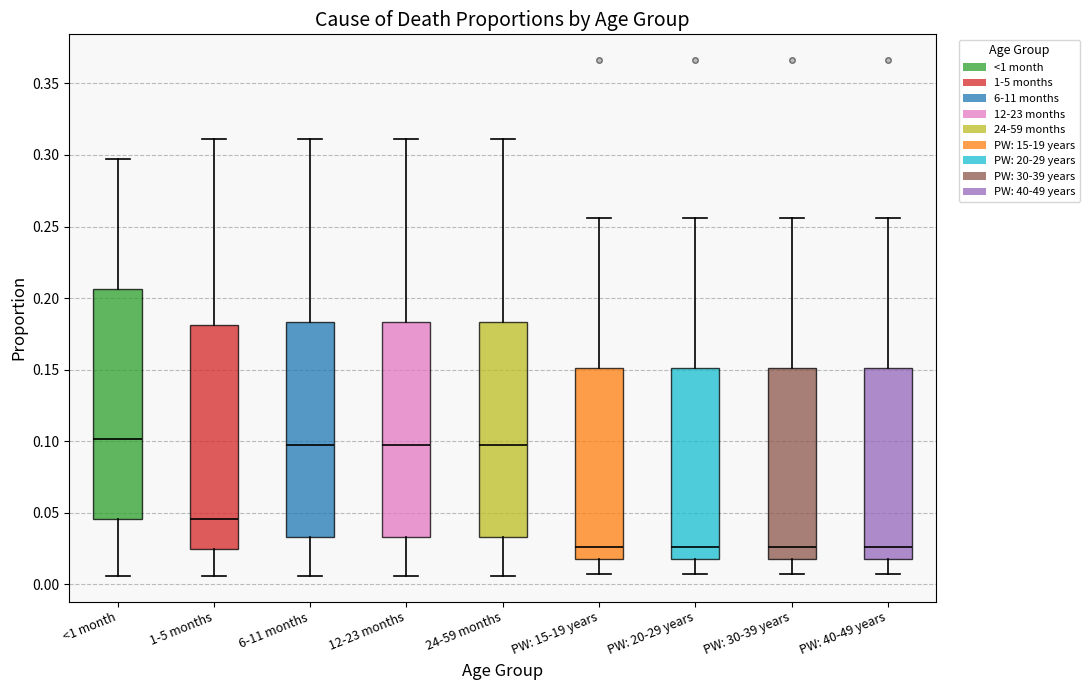

Reading left to right, transcribe this box plot: for each box, give where its median line is, the range the box spans, and where its two whiskers end, as read against the y-axis. The values are not printed on the chart, so give them approximately, as read against the axis.

<1 month: median 0.100, box 0.045 to 0.205, whiskers 0.005 to 0.295
1-5 months: median 0.045, box 0.025 to 0.180, whiskers 0.005 to 0.310
6-11 months: median 0.100, box 0.035 to 0.185, whiskers 0.005 to 0.310
12-23 months: median 0.100, box 0.035 to 0.185, whiskers 0.005 to 0.310
24-59 months: median 0.100, box 0.035 to 0.185, whiskers 0.005 to 0.310
PW: 15-19 years: median 0.025, box 0.020 to 0.150, whiskers 0.005 to 0.255
PW: 20-29 years: median 0.025, box 0.020 to 0.150, whiskers 0.005 to 0.255
PW: 30-39 years: median 0.025, box 0.020 to 0.150, whiskers 0.005 to 0.255
PW: 40-49 years: median 0.025, box 0.020 to 0.150, whiskers 0.005 to 0.255